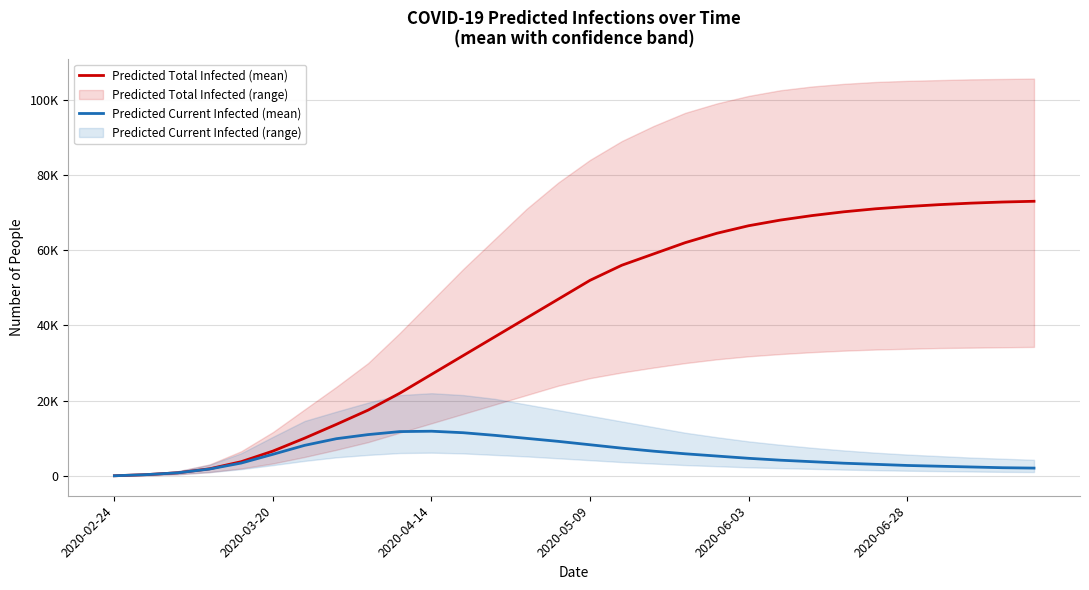

What position from the right is 7?

23